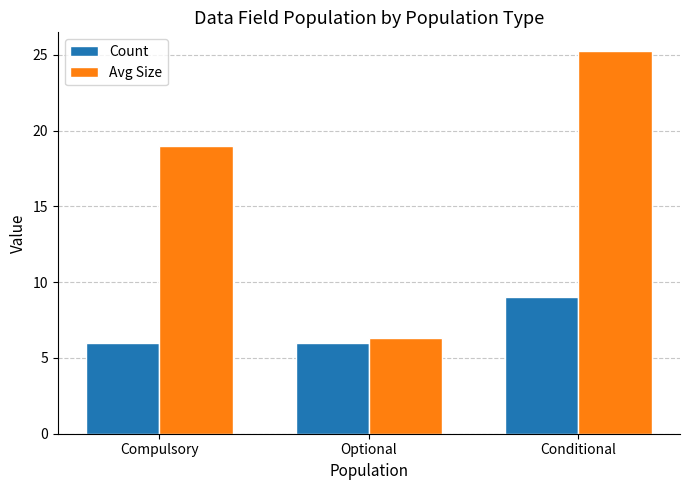

Reading left to right, transcribe all the data shown in this chart.

Count: Compulsory=6.0	Optional=6.0	Conditional=9.0
Avg Size: Compulsory=19.0	Optional=6.3	Conditional=25.2